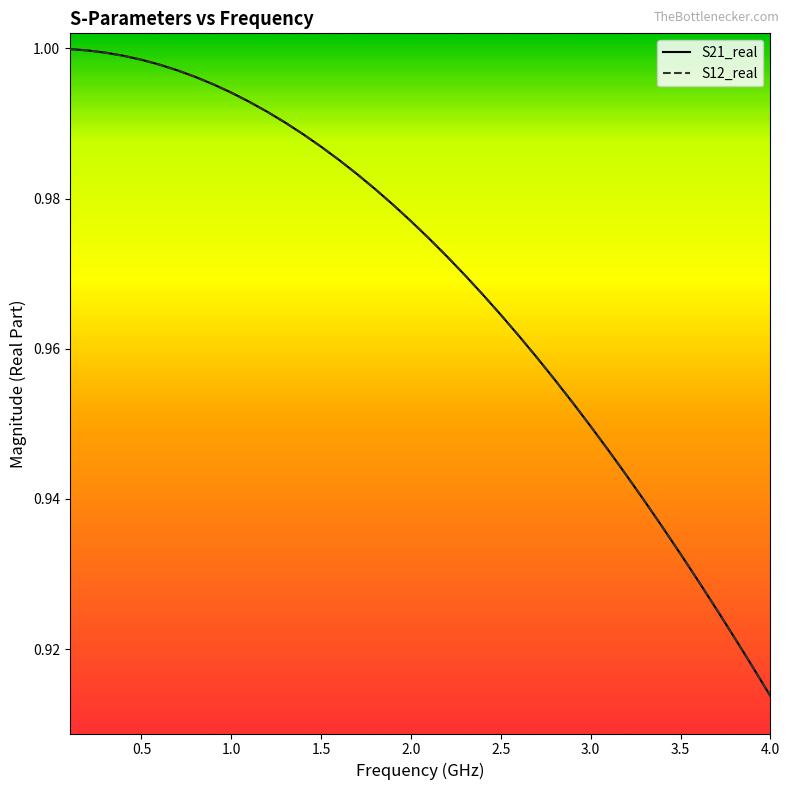

Reading right to left, list all the values displayed in this chart.

S21_real: 0.9	0.9	0.9	0.9	0.9	0.9	0.9	0.9	0.9	0.9	0.9	1.0	1.0	1.0	1.0	1.0	1.0	1.0	1.0	1.0	1.0	1.0	1.0	1.0	1.0	1.0	1.0	1.0	1.0	1.0	1.0	1.0	1.0	1.0	1.0	1.0	1.0	1.0	1.0	1.0
S12_real: 0.9	0.9	0.9	0.9	0.9	0.9	0.9	0.9	0.9	0.9	0.9	1.0	1.0	1.0	1.0	1.0	1.0	1.0	1.0	1.0	1.0	1.0	1.0	1.0	1.0	1.0	1.0	1.0	1.0	1.0	1.0	1.0	1.0	1.0	1.0	1.0	1.0	1.0	1.0	1.0